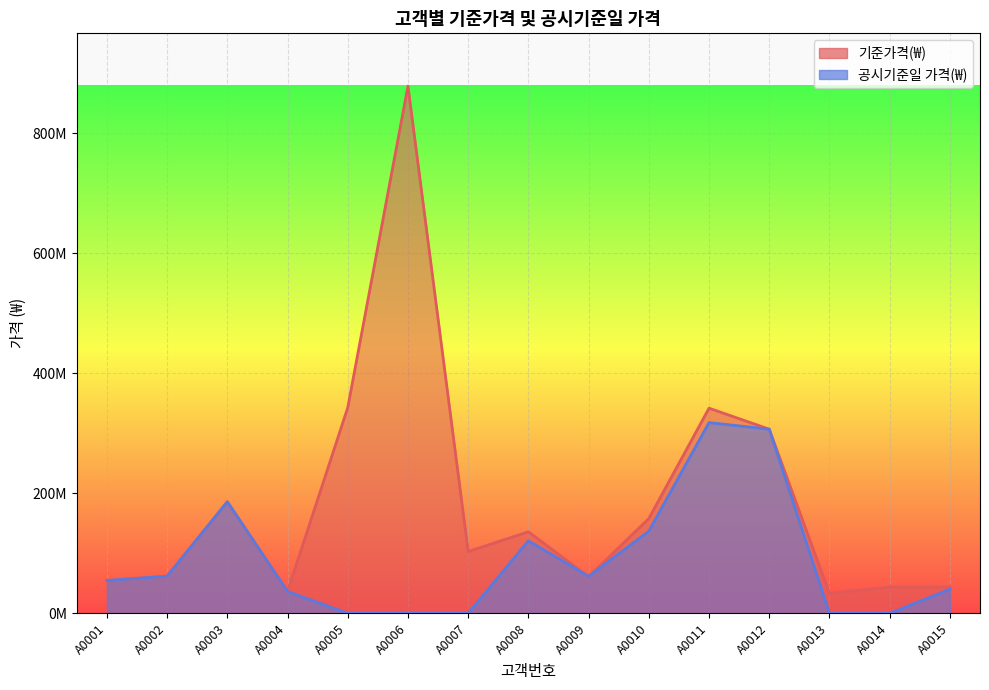

Which series has the largest total across all categories?

기준가격(₩)